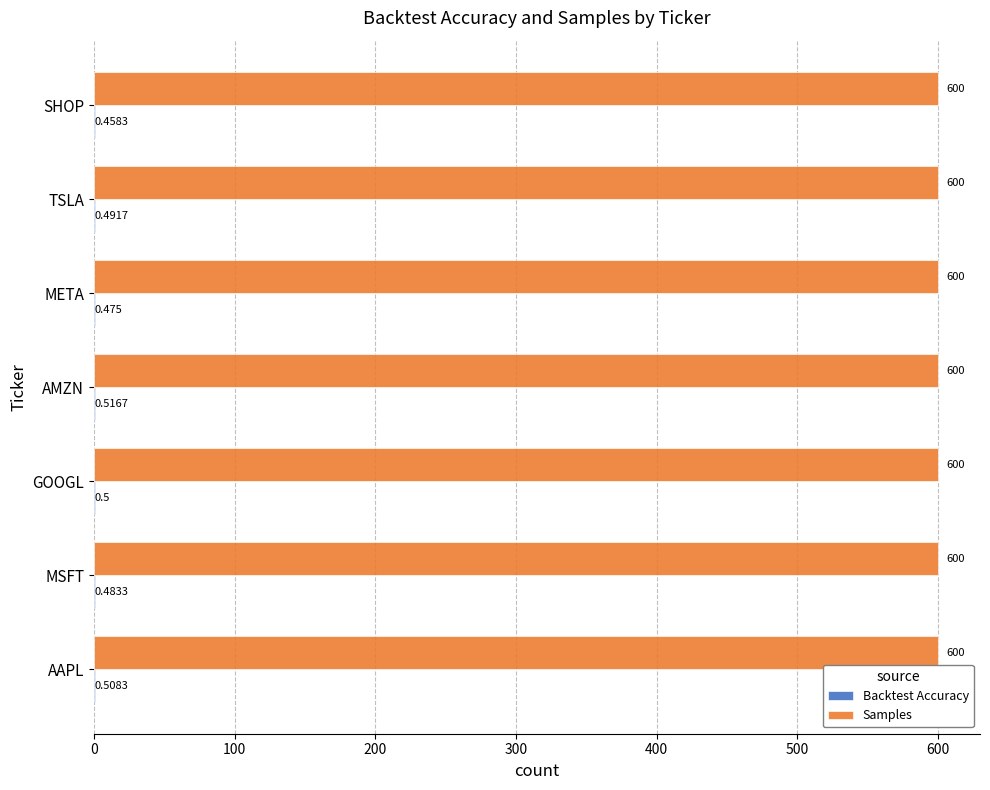

Which series has the largest total across all categories?

Samples